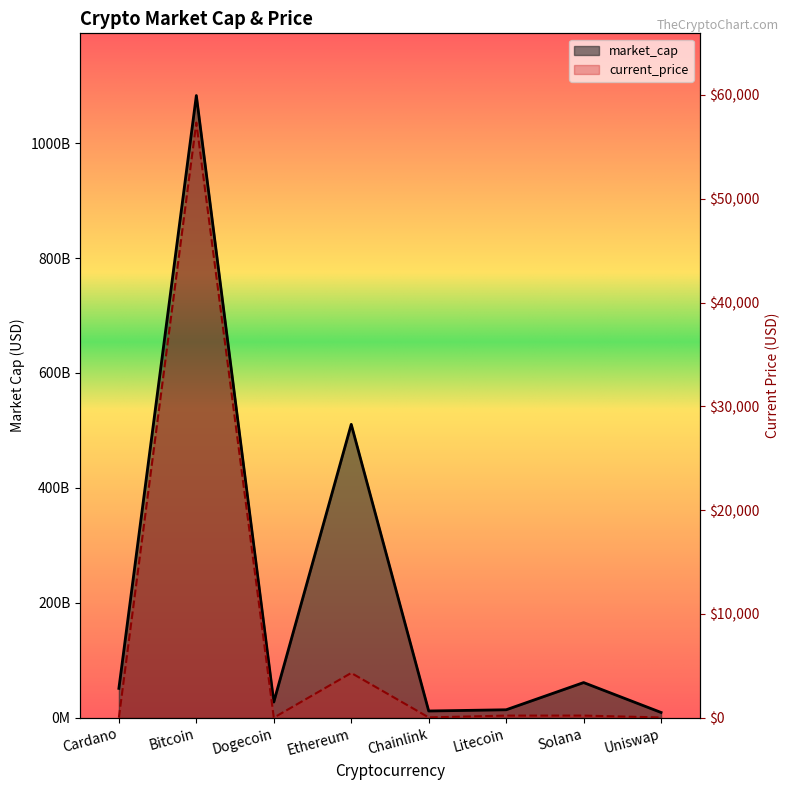

The value of current_price at Solana is 201.0. True or false?

True